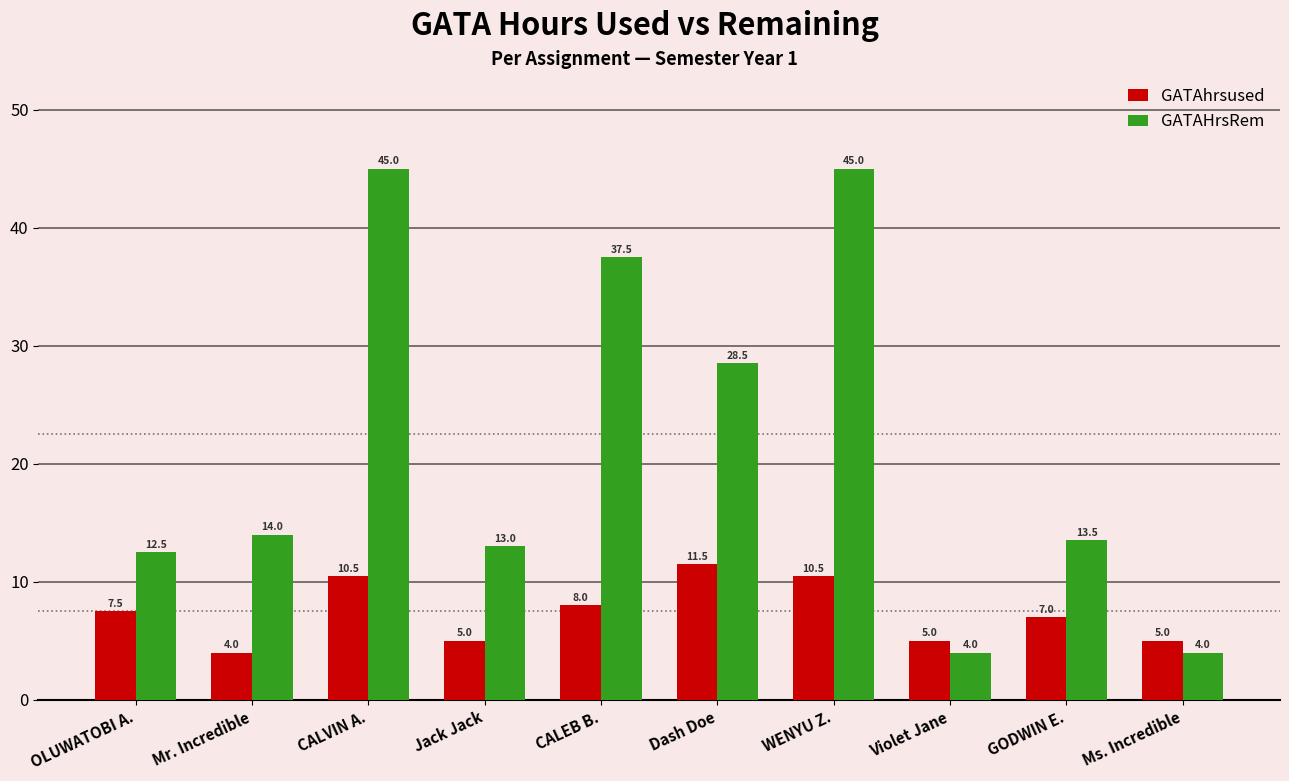

What position from the right is Dash Doe?

5